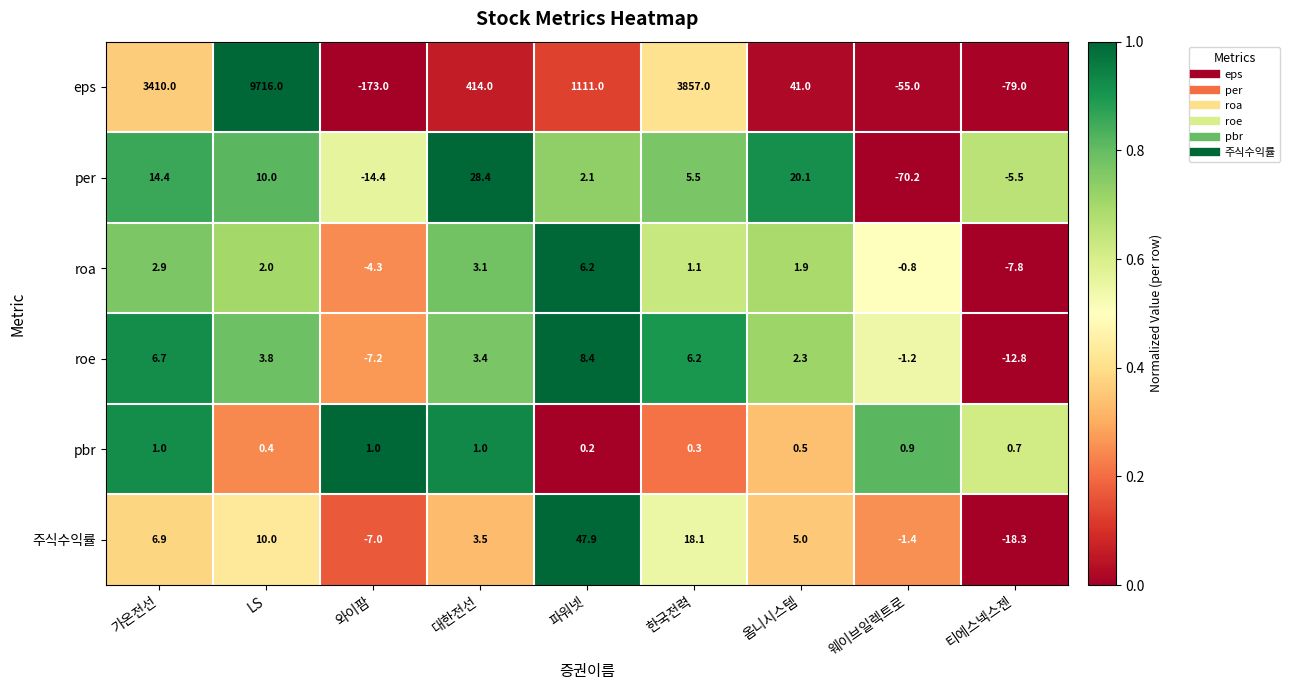

True or false: roa has a value of 2.0 at 파워넷.

False